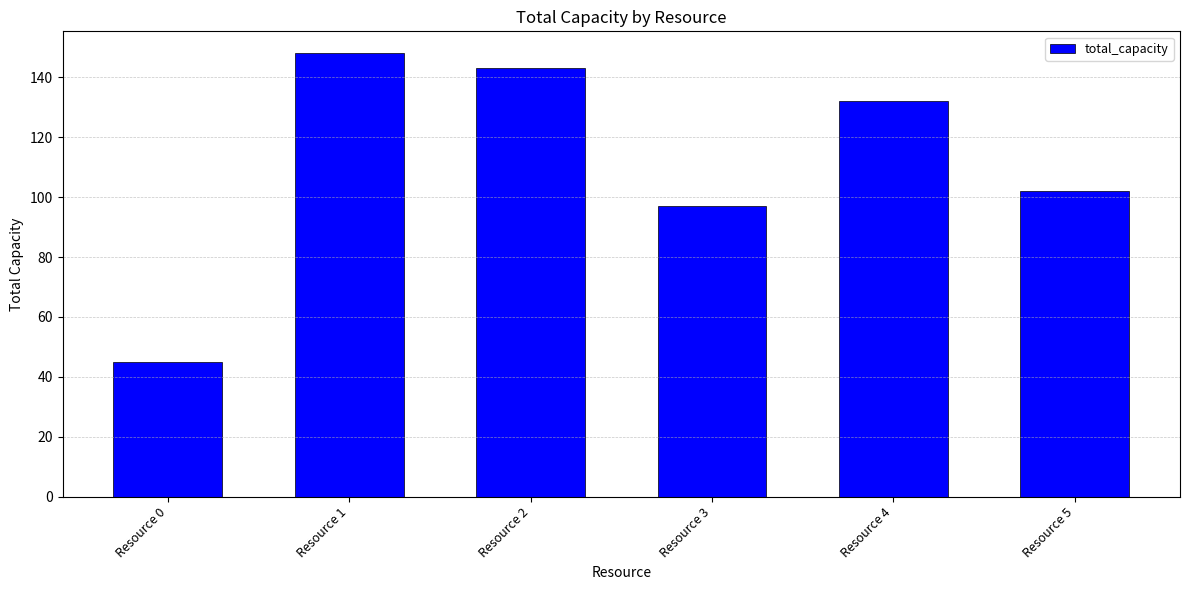

List the labels in order of value, smallest first.

Resource 0, Resource 3, Resource 5, Resource 4, Resource 2, Resource 1